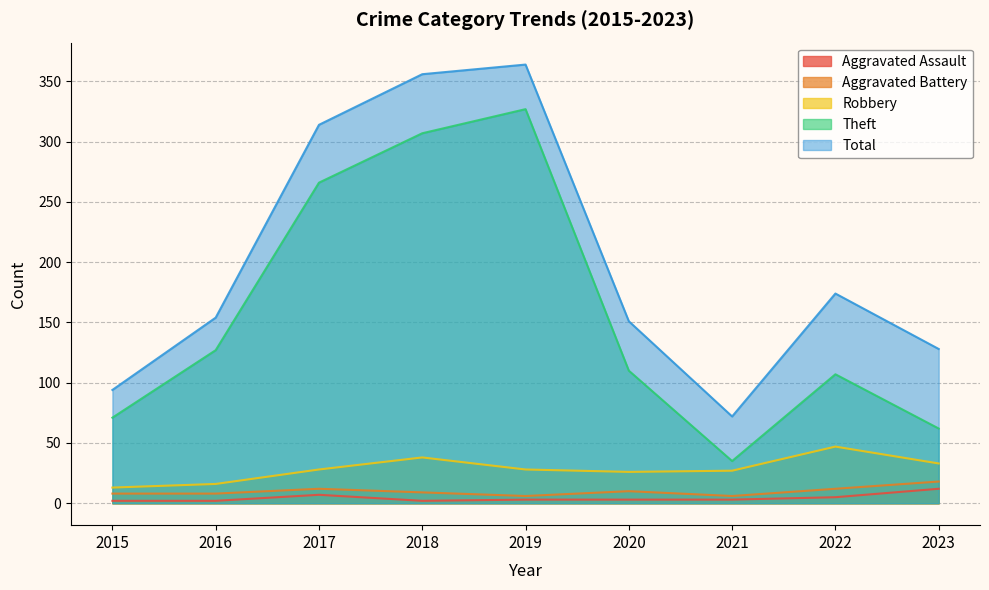

At how many categories does at least one series exceed 122?

7